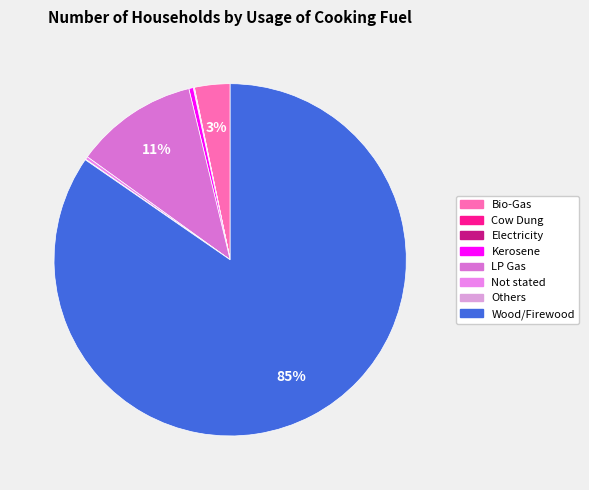

To the nearest percent, what is the average slice percentage?

12%